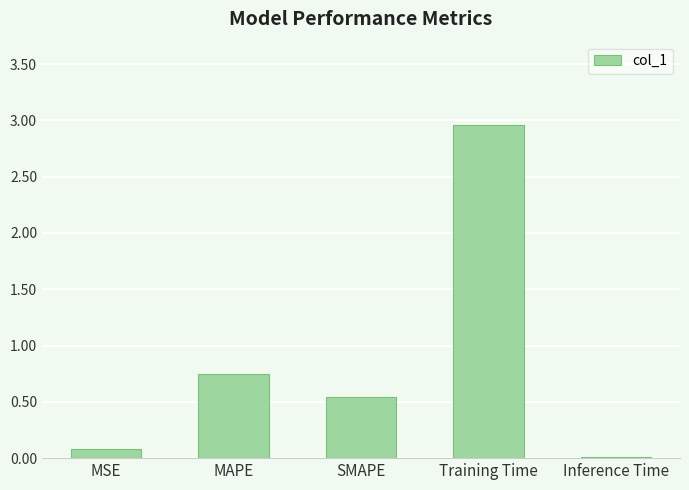

What is the change in value from MAPE to Training Time?

+2.2